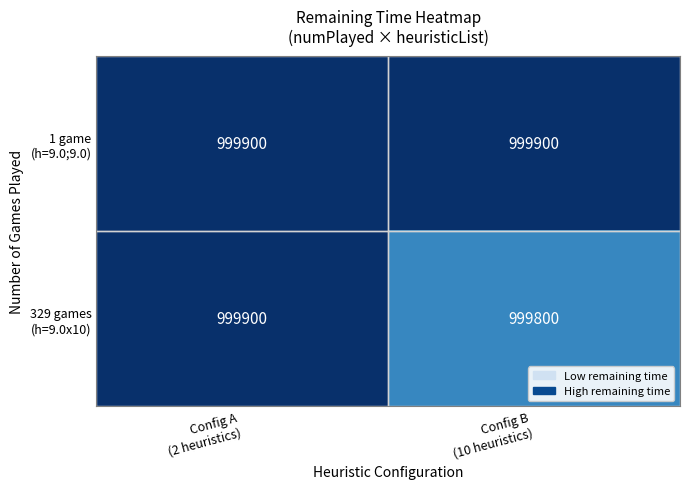

What is the smallest value displayed?

999800